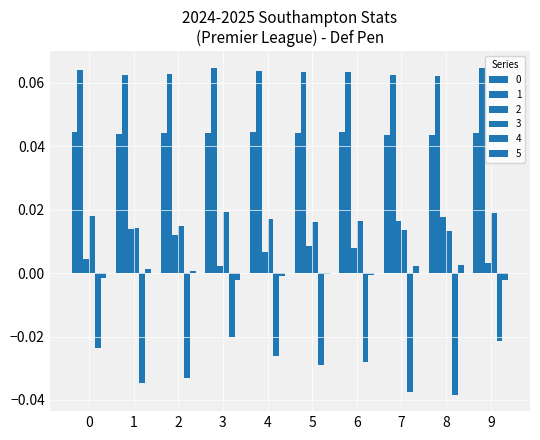

Is it true that 3 equals 0.0 at 7?

False